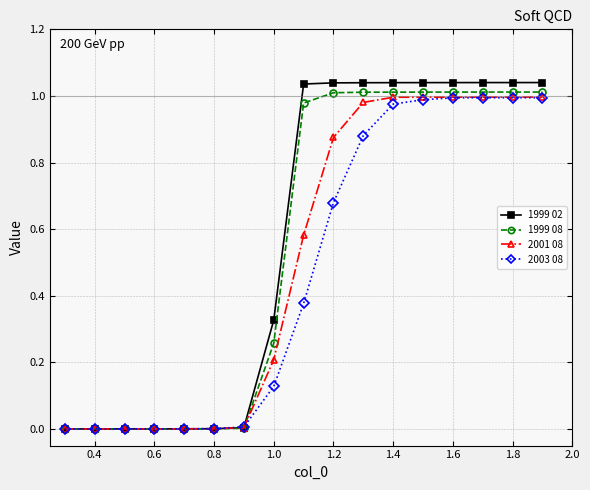

Which series has the widest spread of values?

1999 02